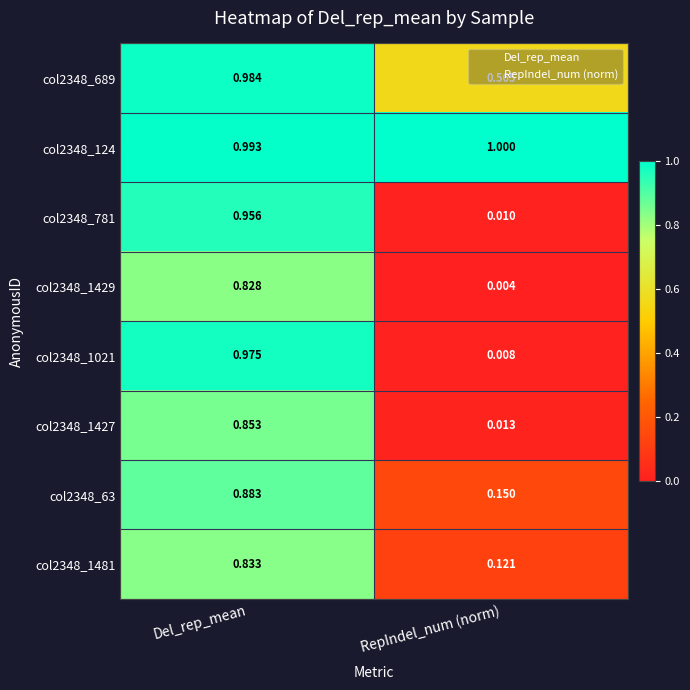

At which label is col2348_63 closest to 0?

RepIndel_num (norm)